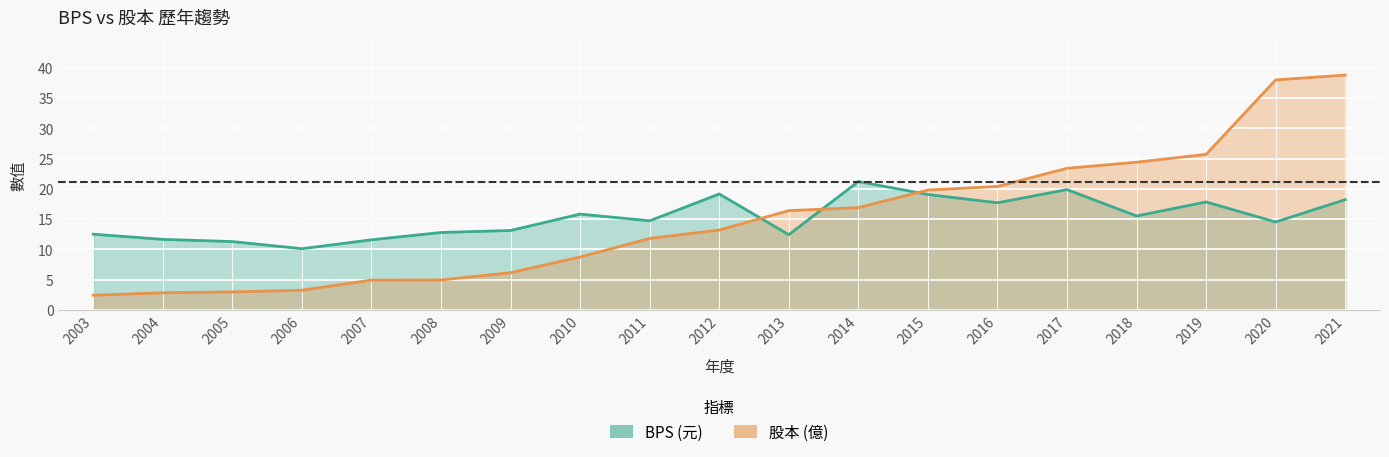

What is the difference between the 股本 values at 2020 and 2012?

24.8